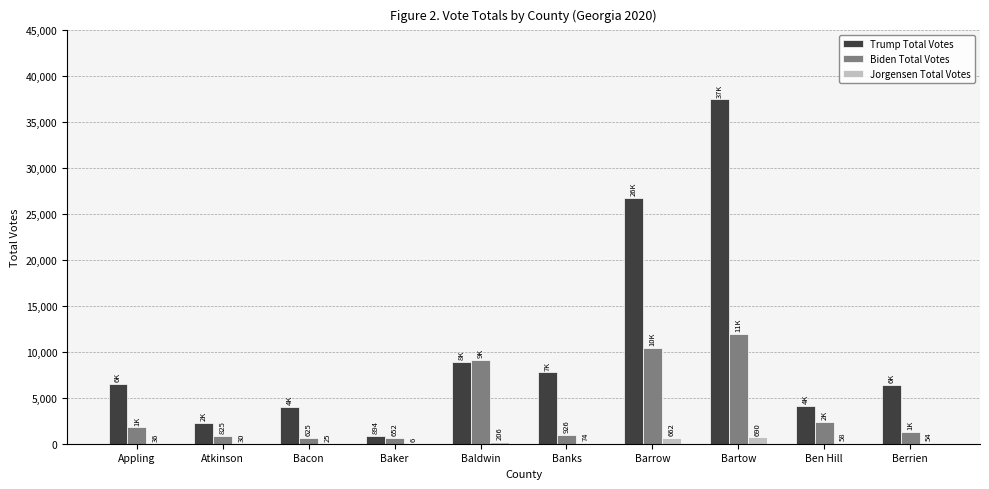

Where is Biden Total Votes nearest to the value 6274?

Baldwin